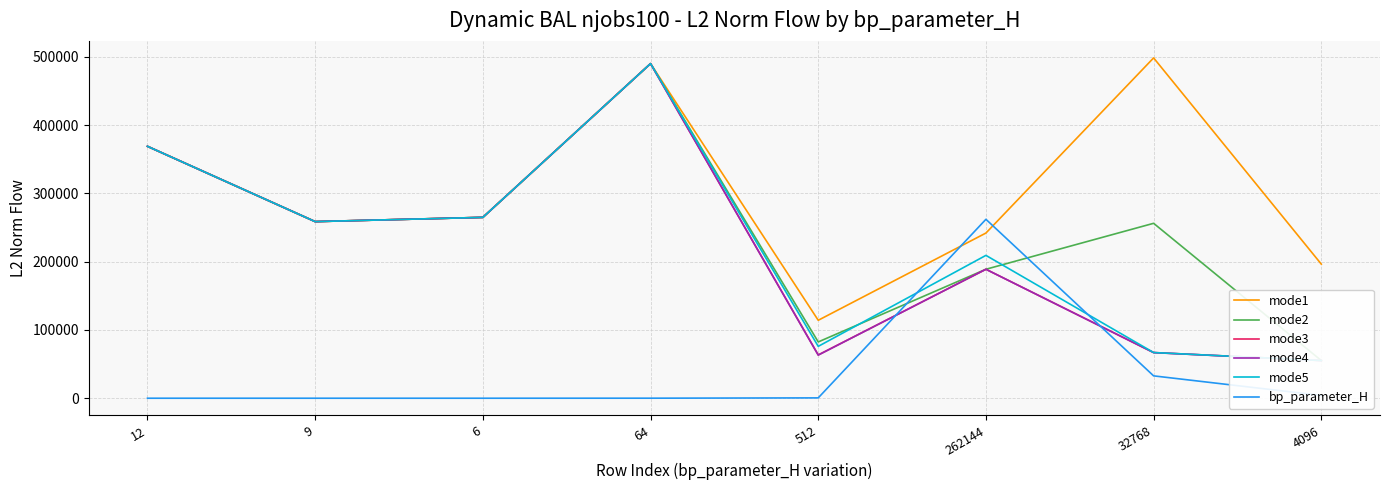

Which series has the largest total across all categories?

mode1